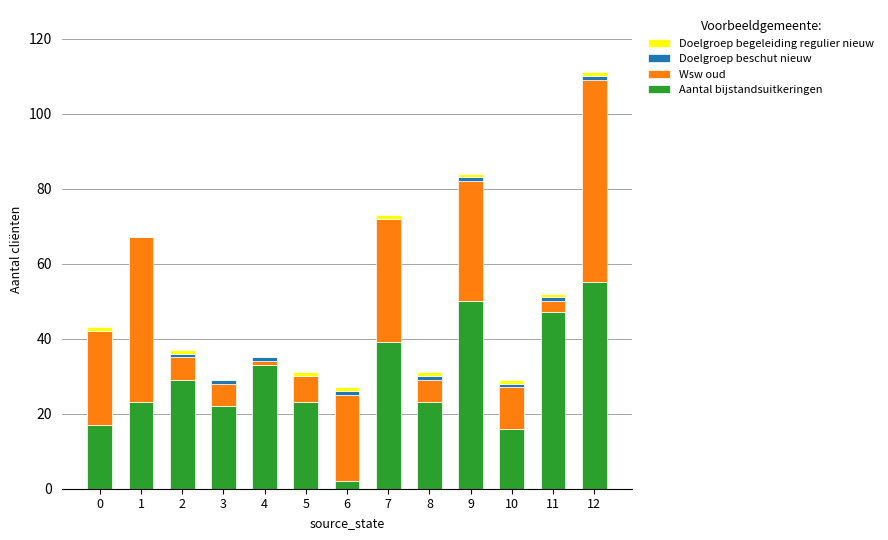

The Aantal bijstandsuitkeringen series shows 18 at 11. True or false?

False